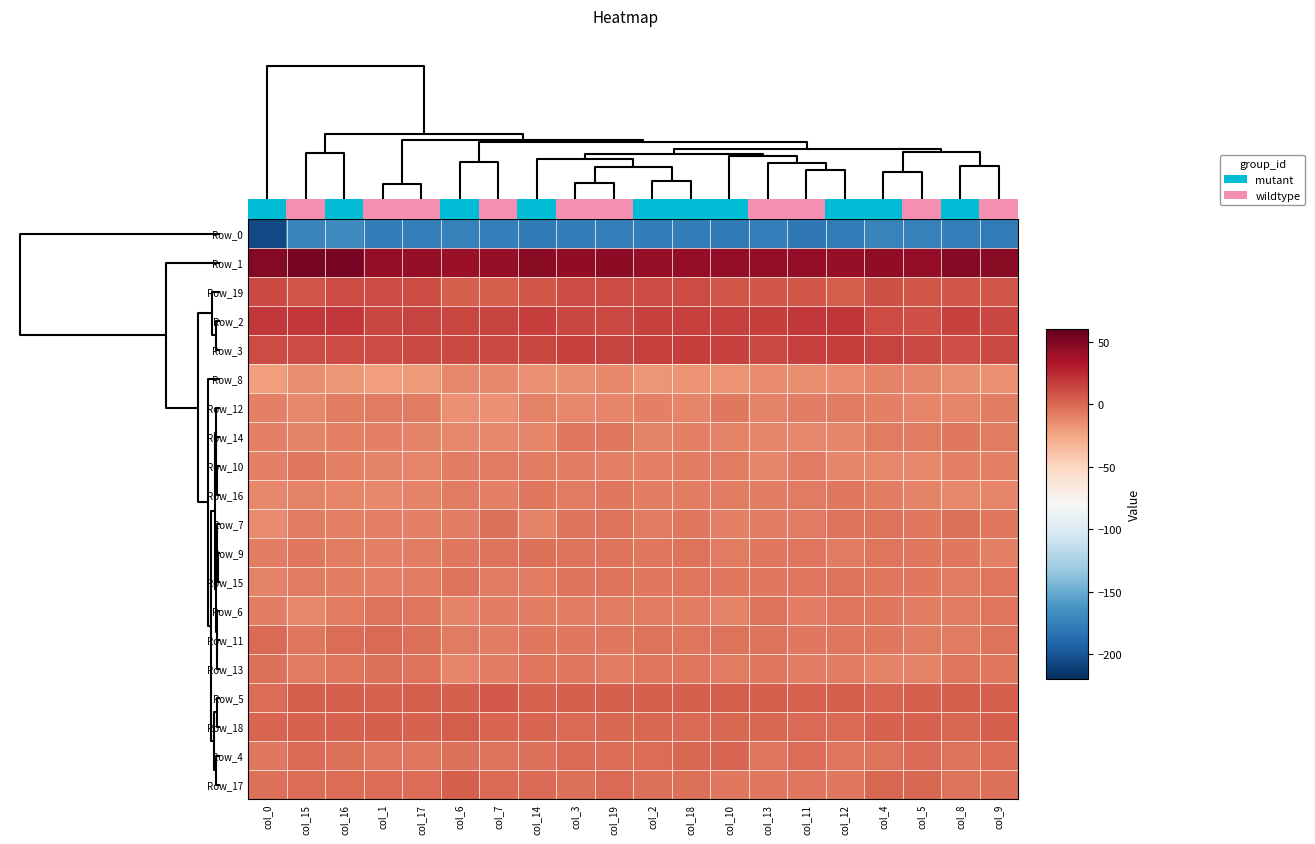

How many data points does each series have?

20